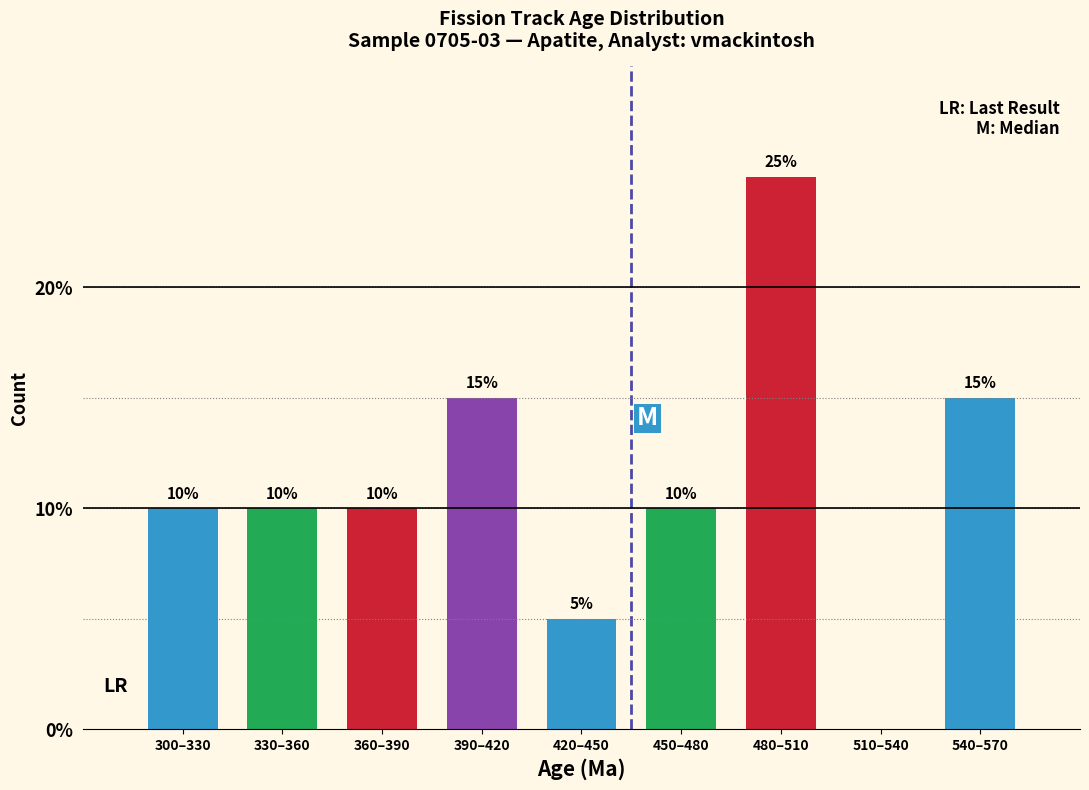

Reading left to right, extract all data points from this chart.

300–330=10	330–360=10	360–390=10	390–420=15	420–450=5	450–480=10	480–510=25	510–540=0	540–570=15